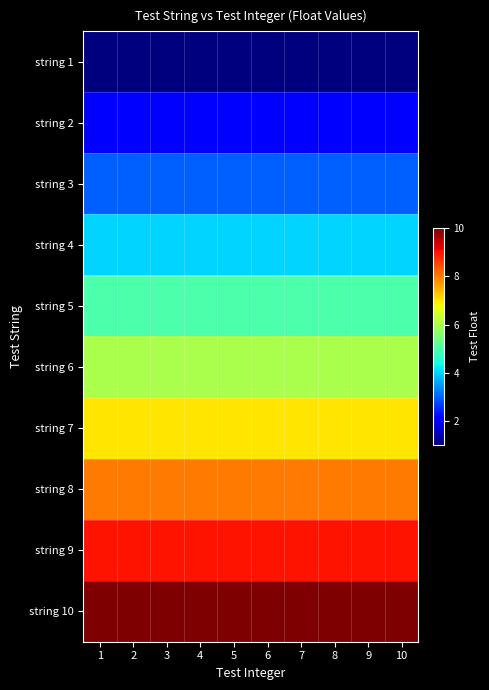

Reading left to right, extract all data points from this chart.

string 1: 1=1	2=1	3=1	4=1	5=1	6=1	7=1	8=1	9=1	10=1
string 2: 1=2	2=2	3=2	4=2	5=2	6=2	7=2	8=2	9=2	10=2
string 3: 1=3	2=3	3=3	4=3	5=3	6=3	7=3	8=3	9=3	10=3
string 4: 1=4	2=4	3=4	4=4	5=4	6=4	7=4	8=4	9=4	10=4
string 5: 1=5	2=5	3=5	4=5	5=5	6=5	7=5	8=5	9=5	10=5
string 6: 1=6	2=6	3=6	4=6	5=6	6=6	7=6	8=6	9=6	10=6
string 7: 1=7	2=7	3=7	4=7	5=7	6=7	7=7	8=7	9=7	10=7
string 8: 1=8	2=8	3=8	4=8	5=8	6=8	7=8	8=8	9=8	10=8
string 9: 1=9	2=9	3=9	4=9	5=9	6=9	7=9	8=9	9=9	10=9
string 10: 1=10	2=10	3=10	4=10	5=10	6=10	7=10	8=10	9=10	10=10